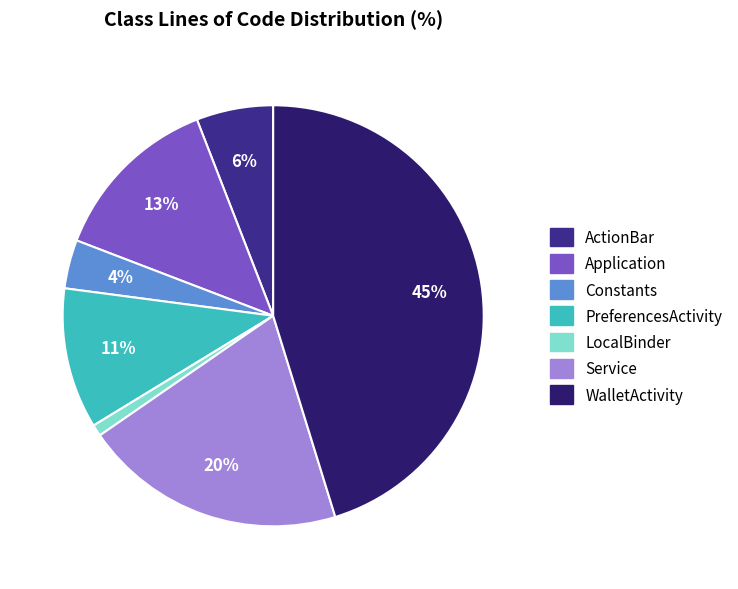

What is the largest slice in the pie chart?

WalletActivity